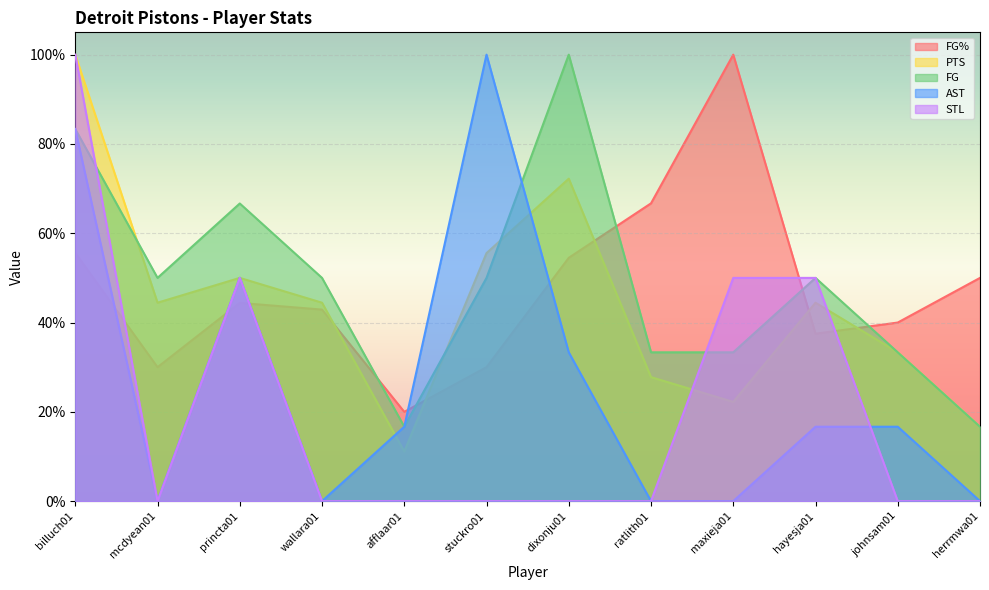

What is the label of the 5th point from the left?

afflaar01